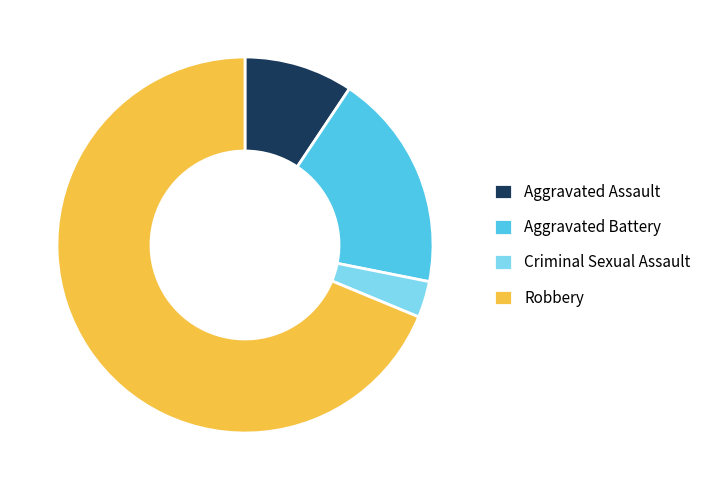

How many slices are in this pie chart?

4